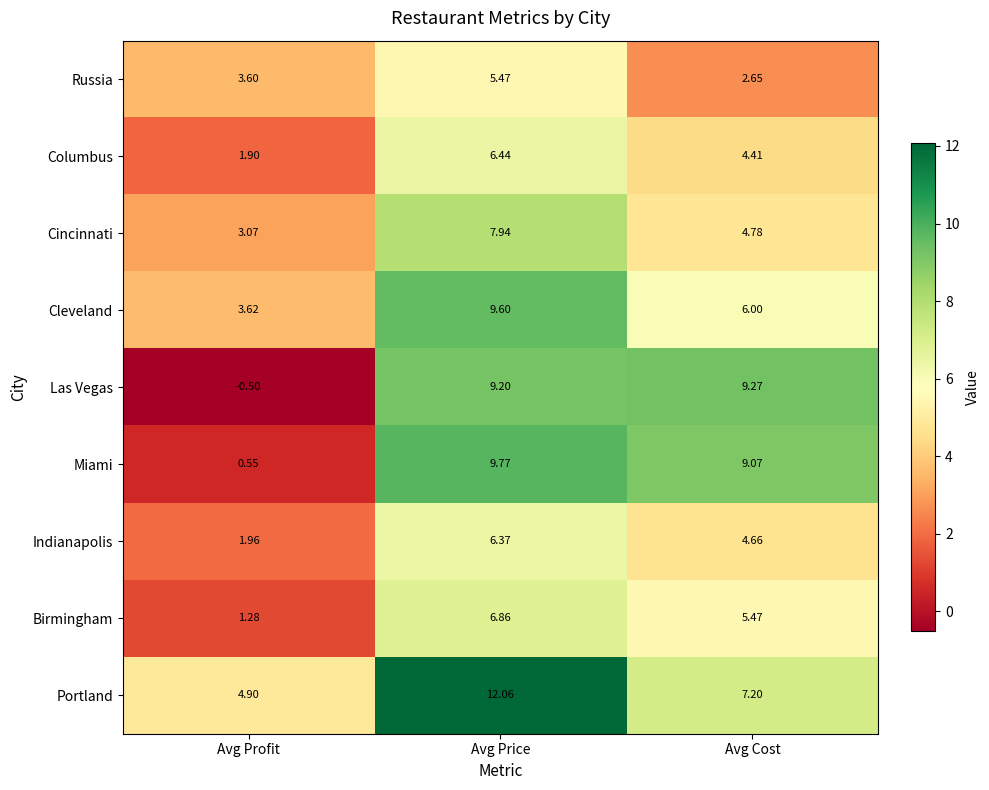

Which series has the largest total across all categories?

Portland